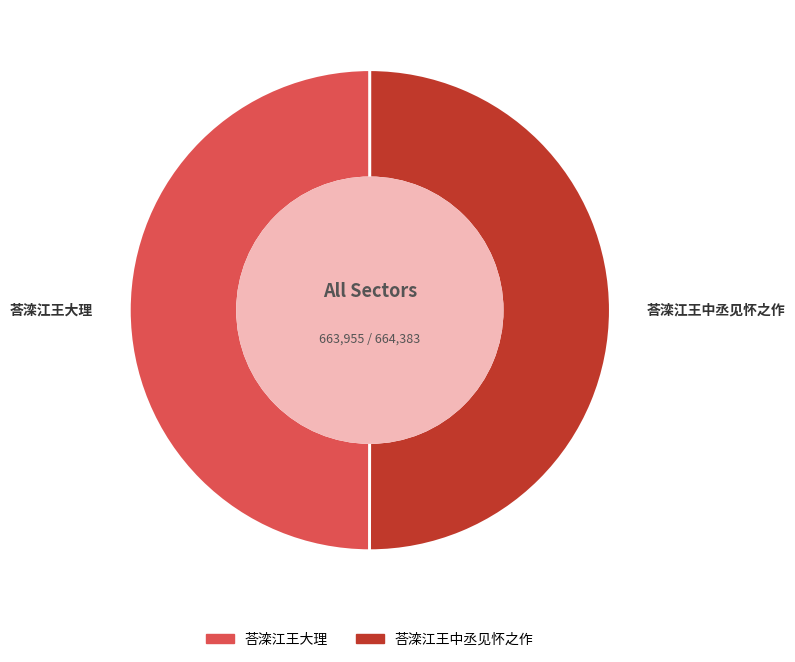

Approximately how many times larger is the value at 荅滦江王中丞见怀之作 compared to 荅滦江王大理?

1.0